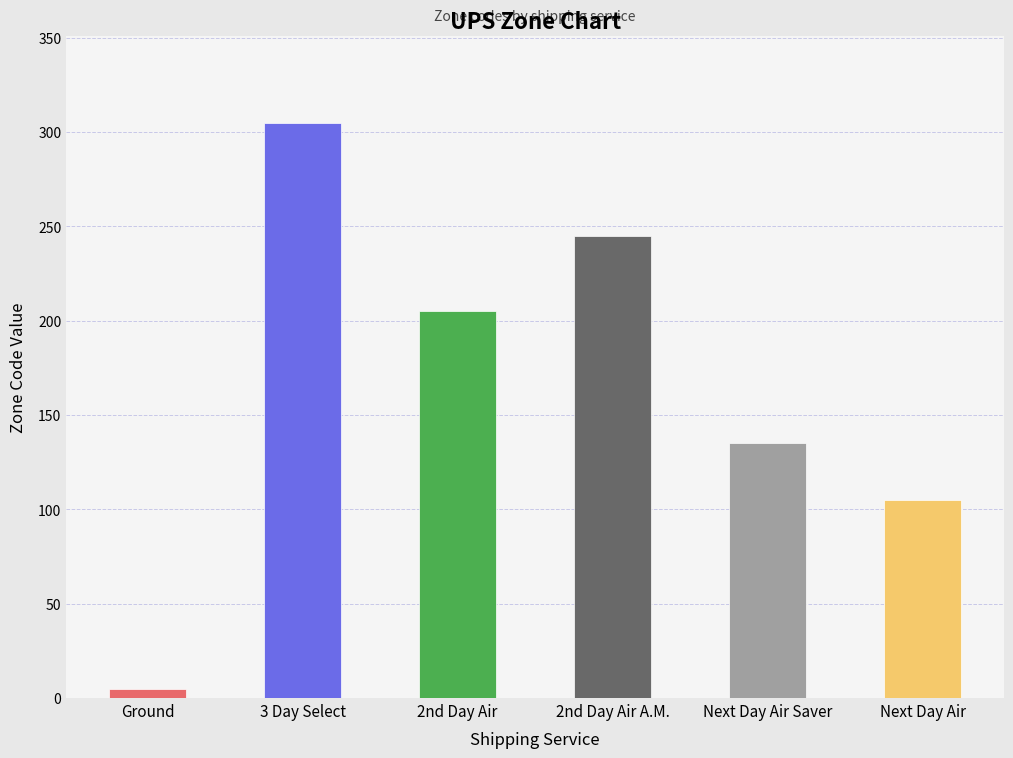

Reading left to right, what are all the values shown in this chart?

5	305	205	245	135	105